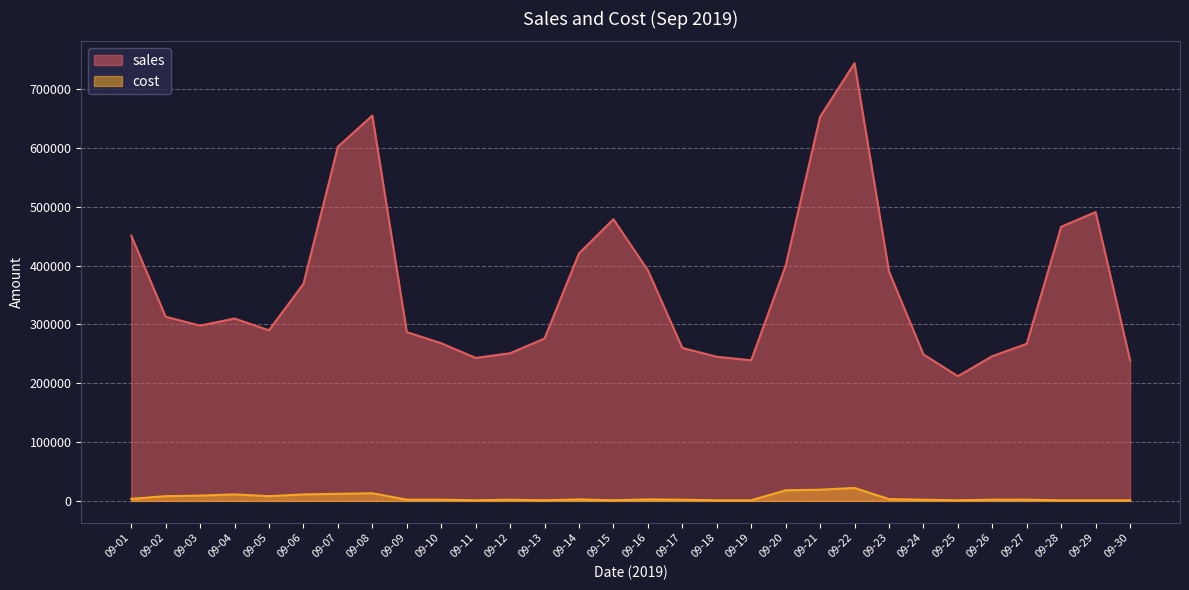

In sales, how many points are higher than both neighbors (excluding endpoints)?

5